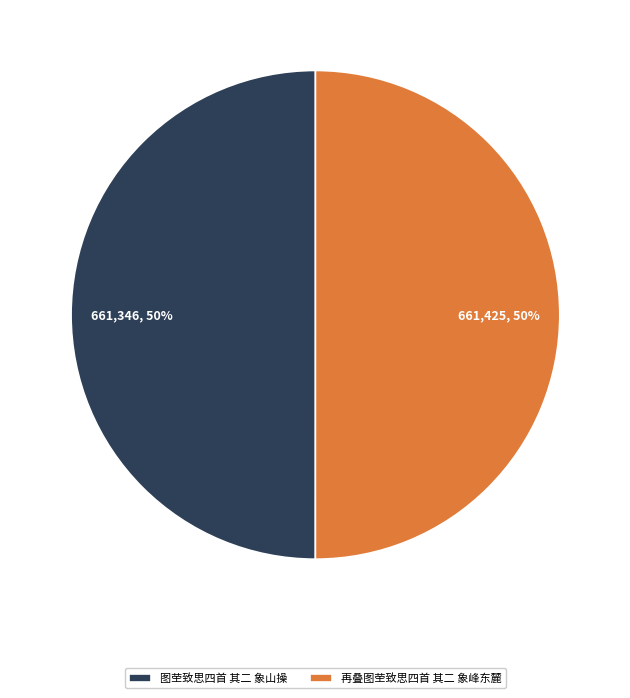

Count the number of slices in the pie.

2